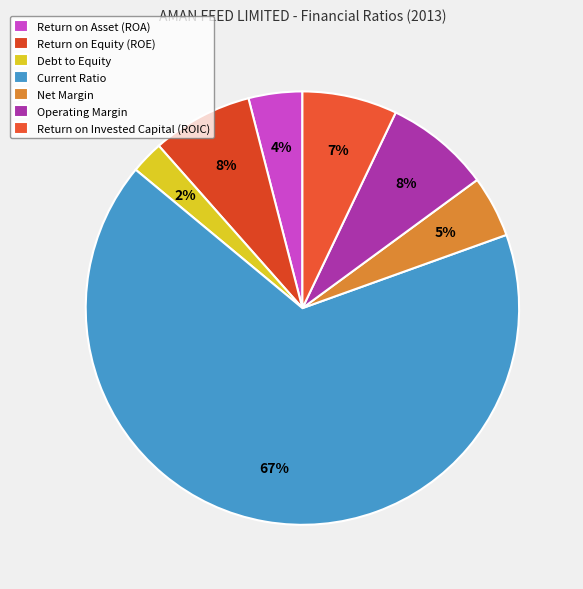

What is the majority slice?

Current Ratio